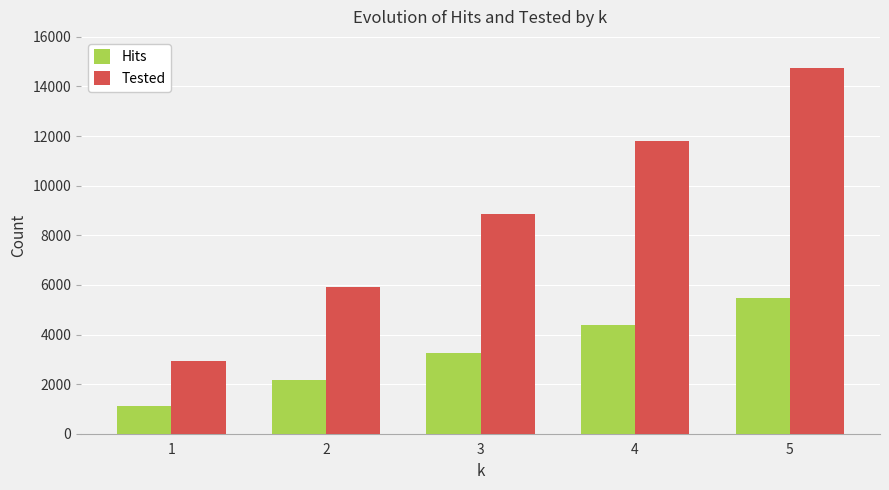

What is the sum of all Hits values?

16382